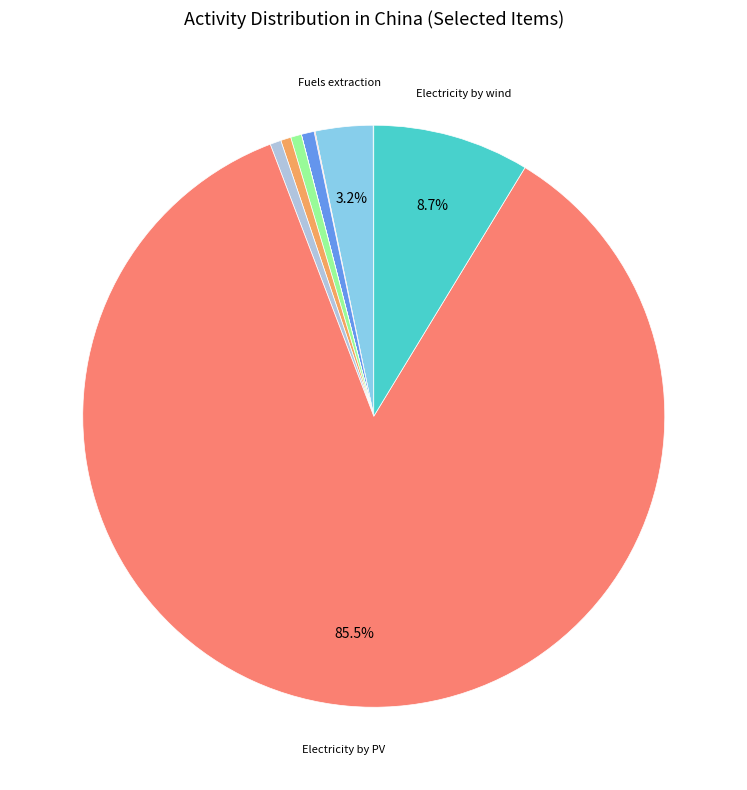

To the nearest percent, what is the average slice percentage?

8%